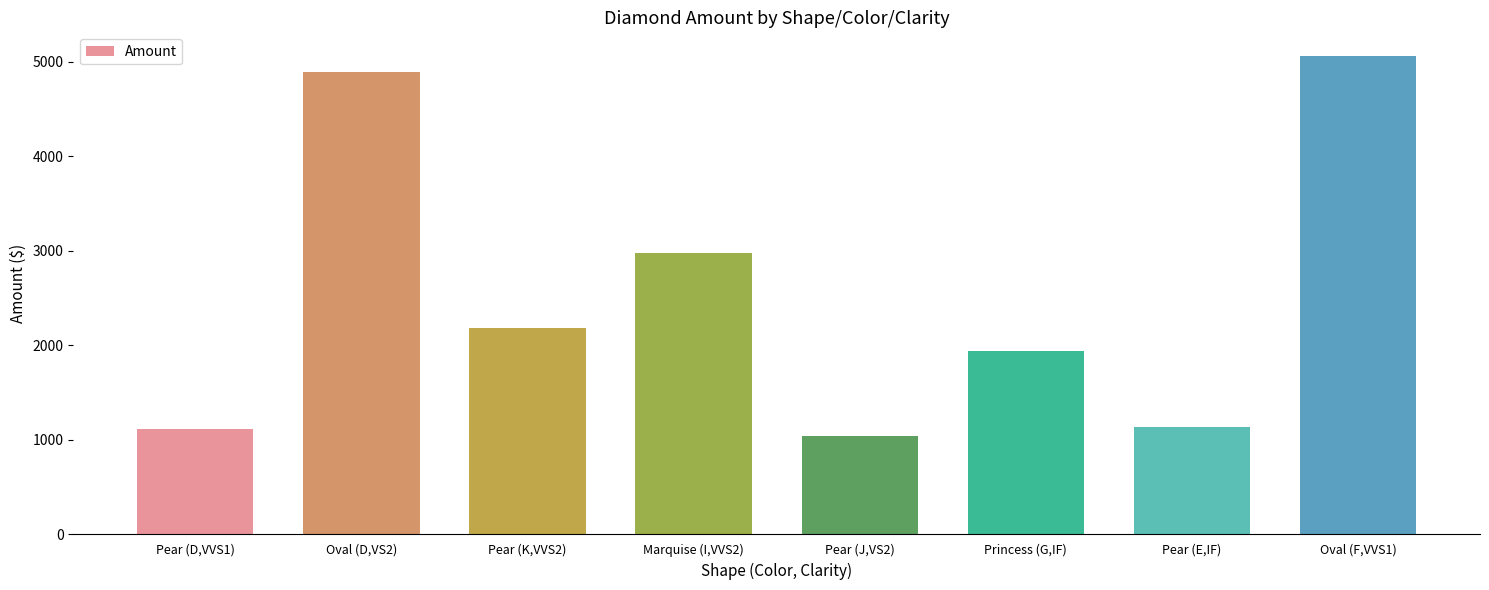

Count the number of data series in this chart.

1